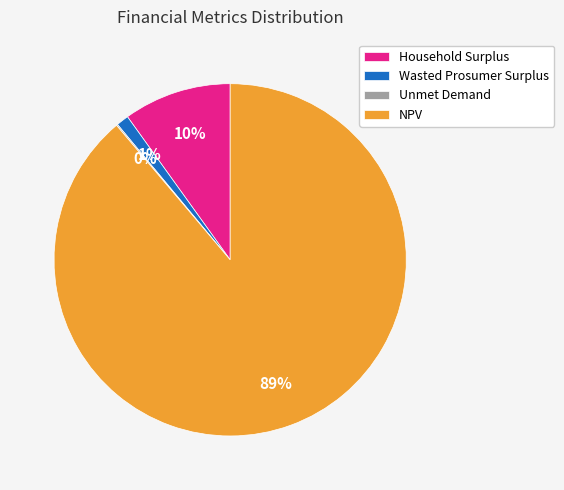

Is there a majority slice in this chart?

Yes